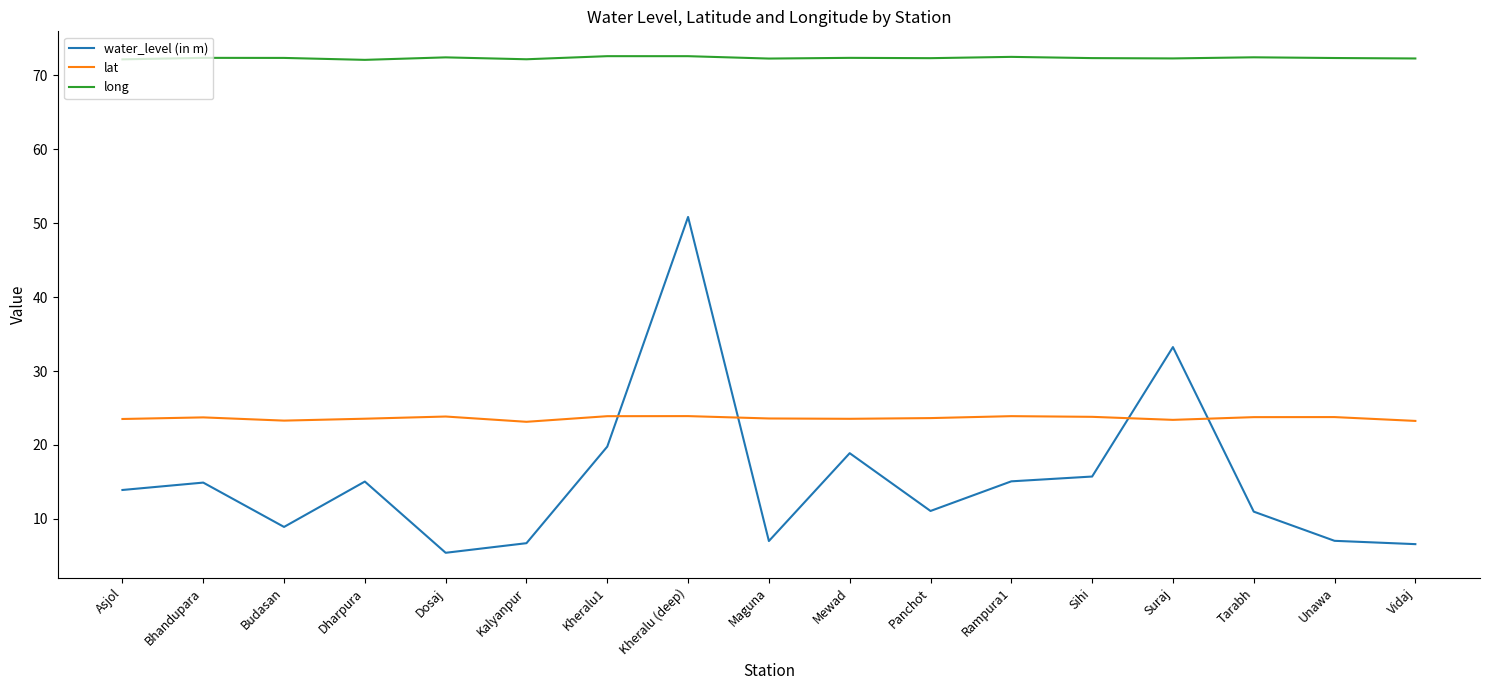

What is the highest value of the water_level (in m) series?

50.9